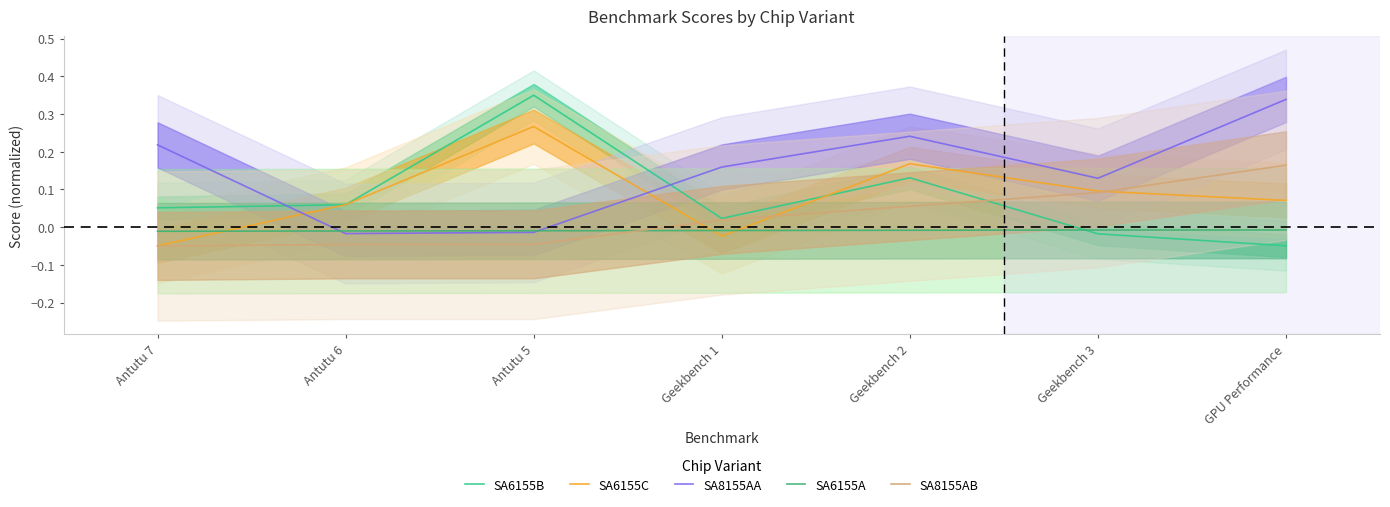

Is it true that SA6155A equals -0.0 at Geekbench 3?

False